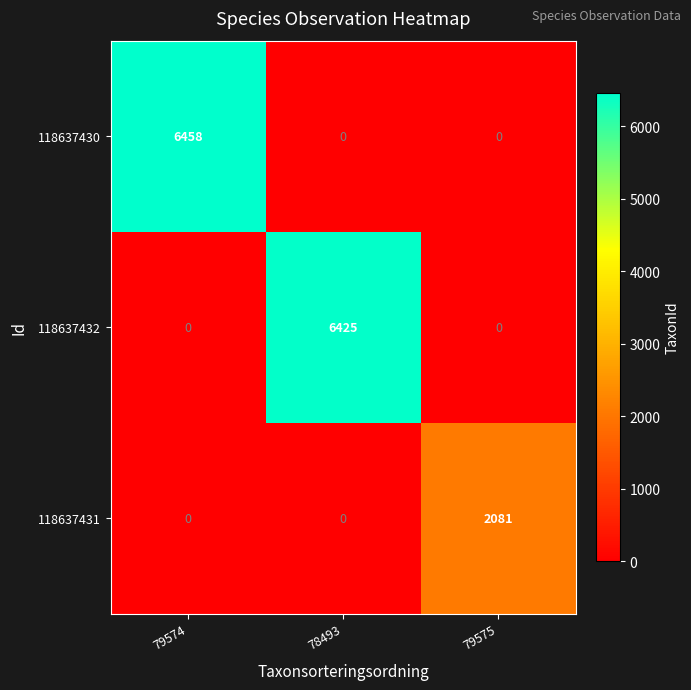

The value of 118637430 at 79574 is 6458. True or false?

True